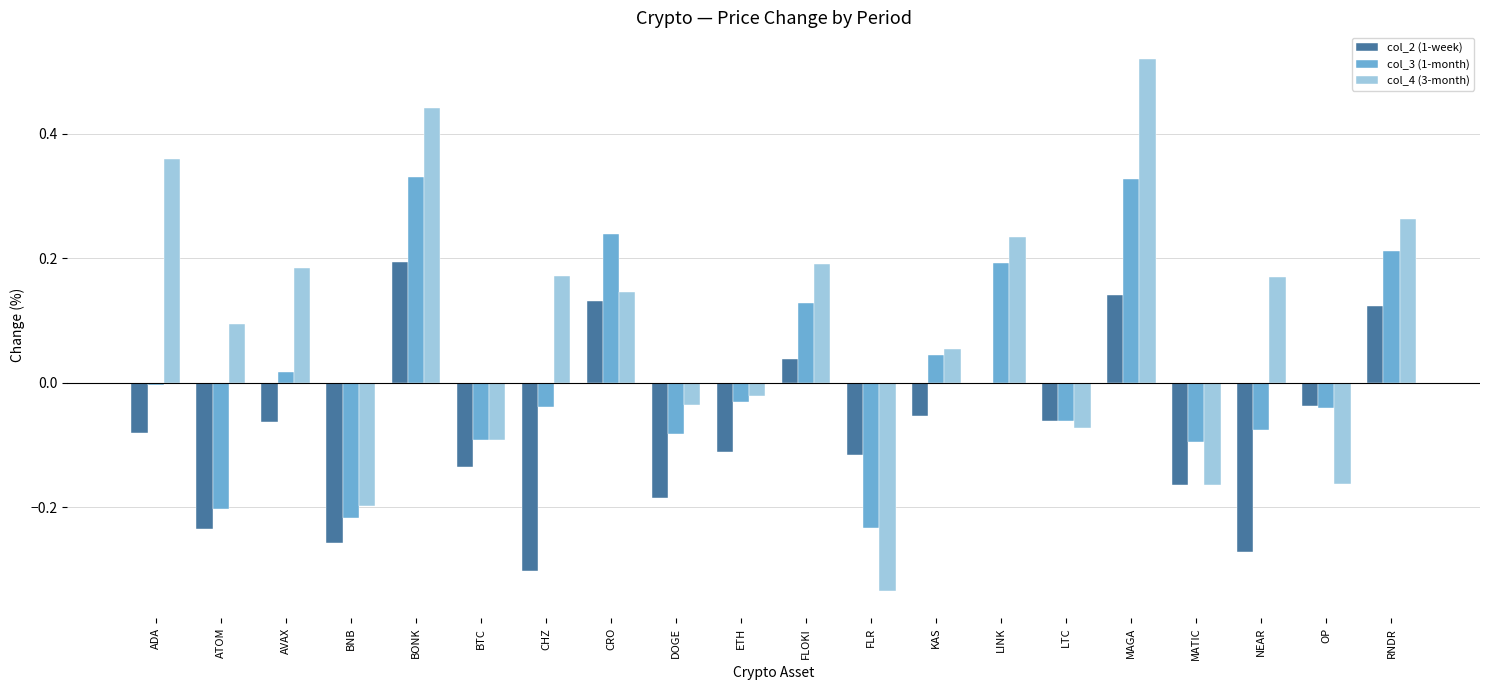

Which category has the highest value in the col_2 (1-week) series?

BONK